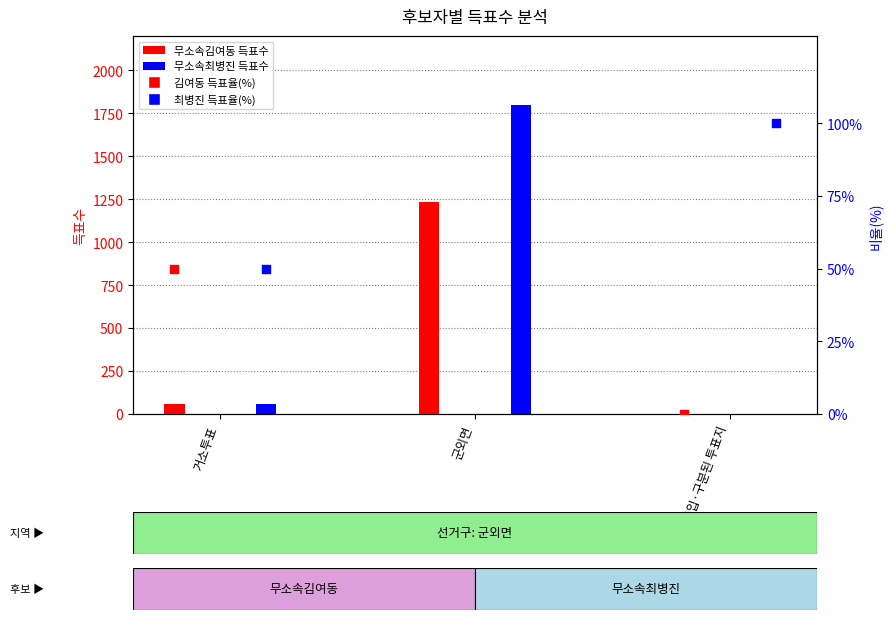

What are all the series names shown in the legend?

무소속김여동, 무소속최병진, 김여동 득표율, 최병진 득표율